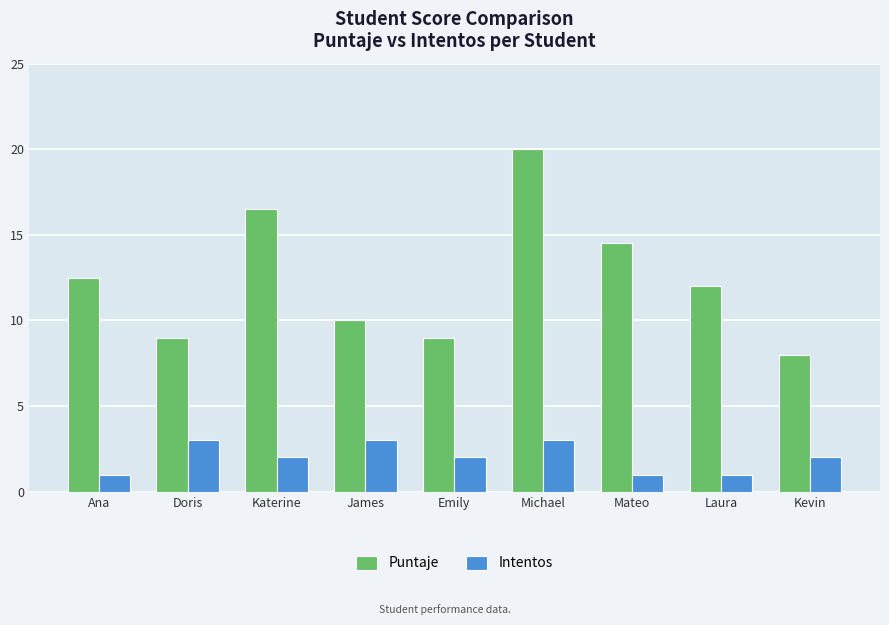

What value does the Intentos series have at James?

3.0